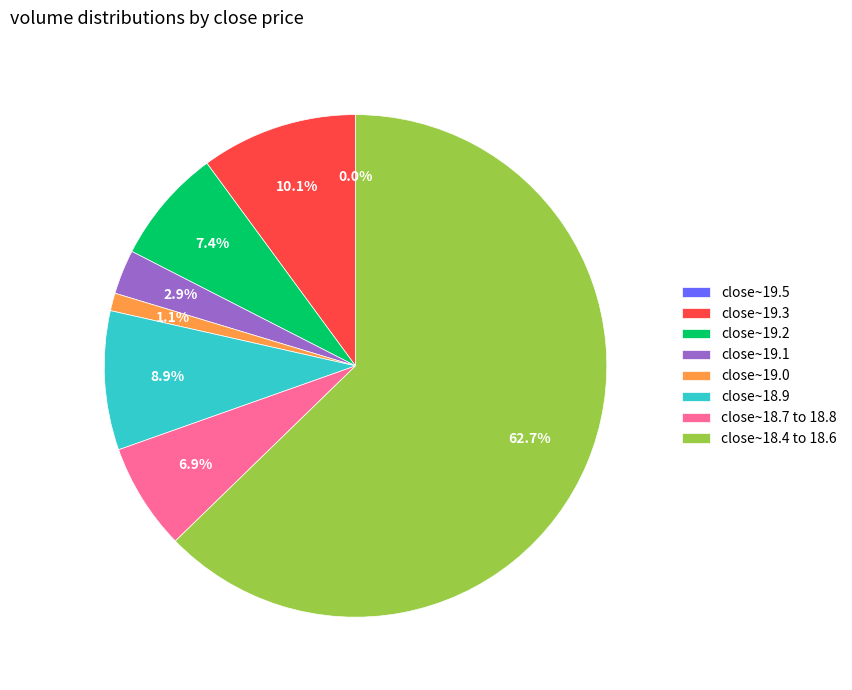

To the nearest percent, what is the difference between the largest and smallest slice percentages?

63%